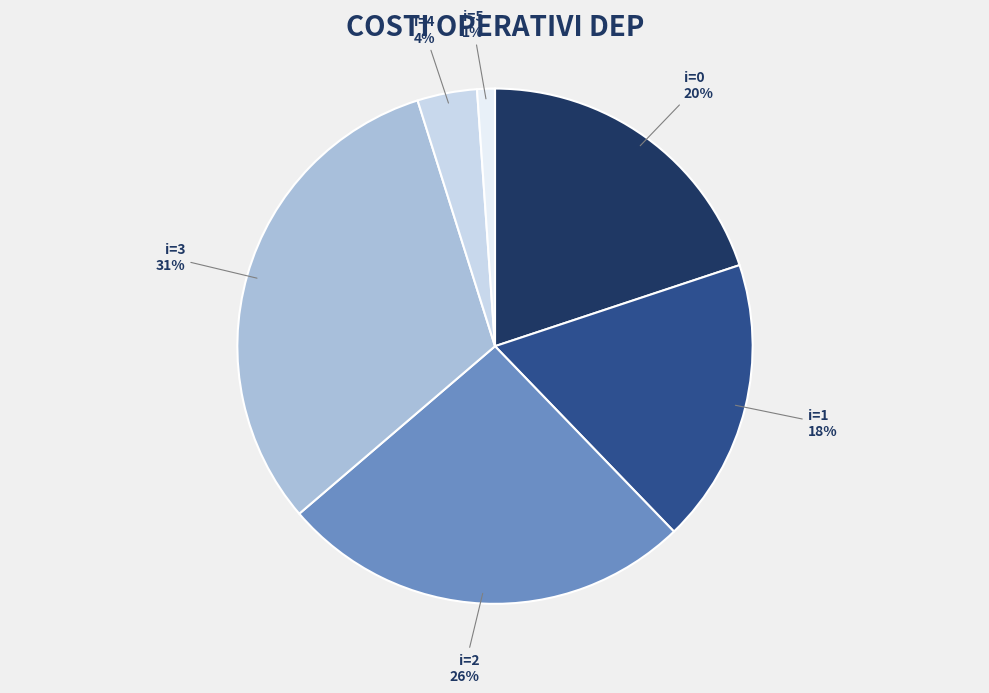

To the nearest percent, what is the average slice percentage?

17%